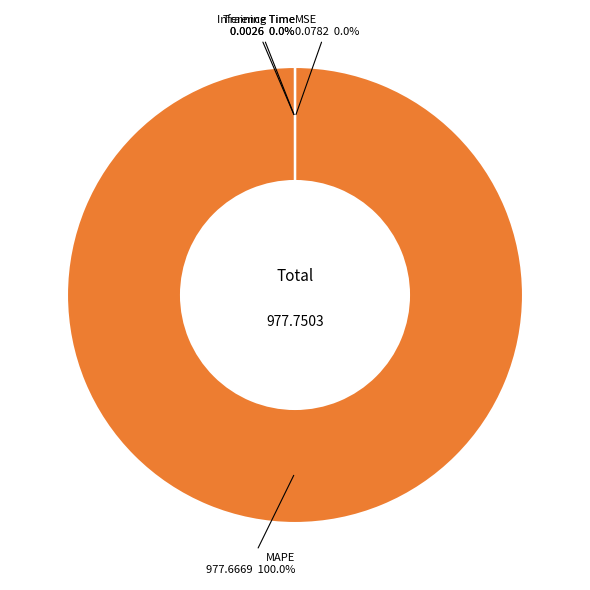

How many slices are in this pie chart?

5